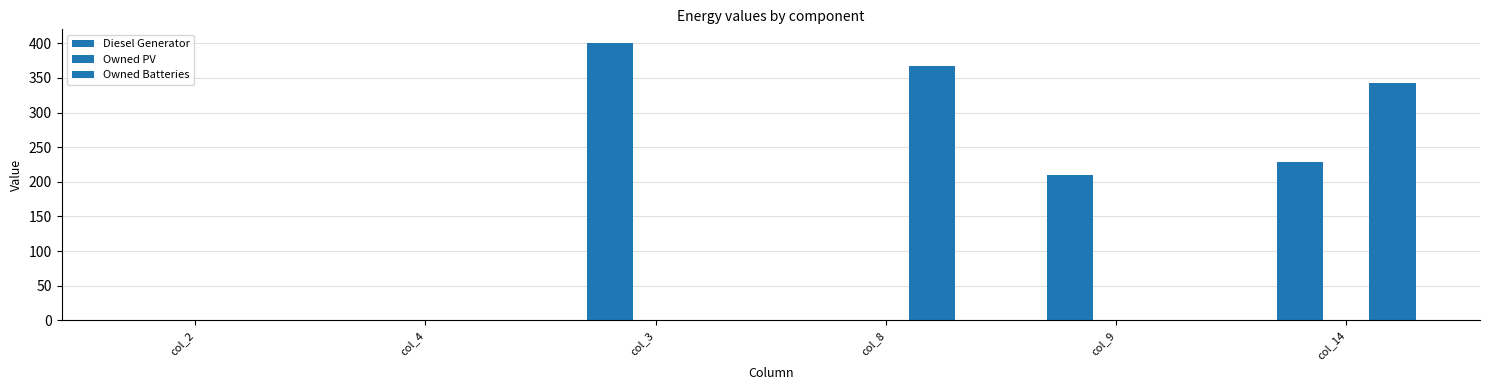

How many series are shown in this chart?

2